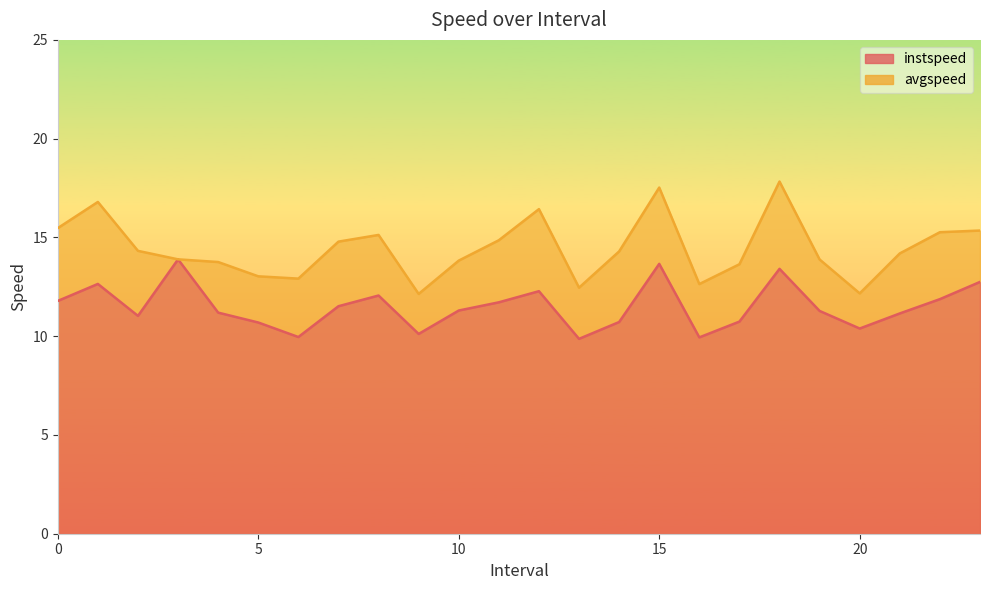

The value of avgspeed at 11.0 is 8.9. True or false?

False